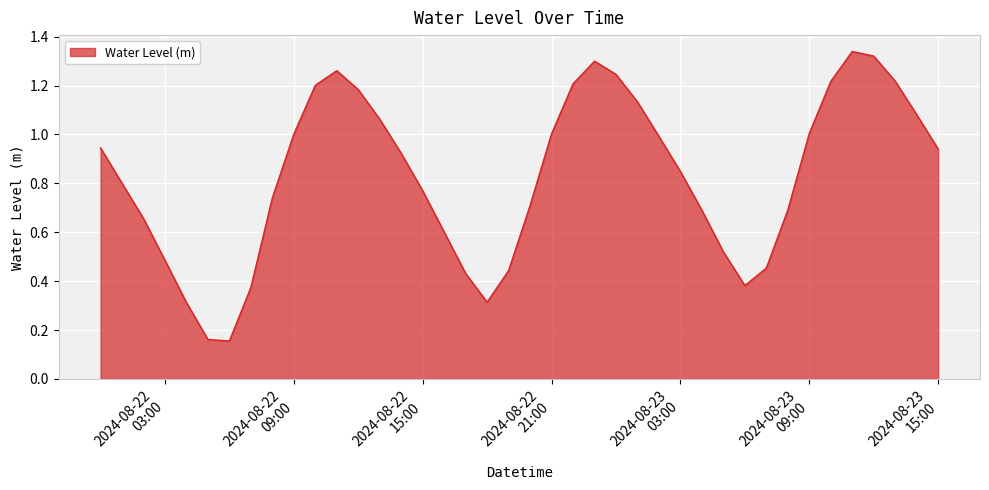

Does the chart display data point markers on the line(s)?

No